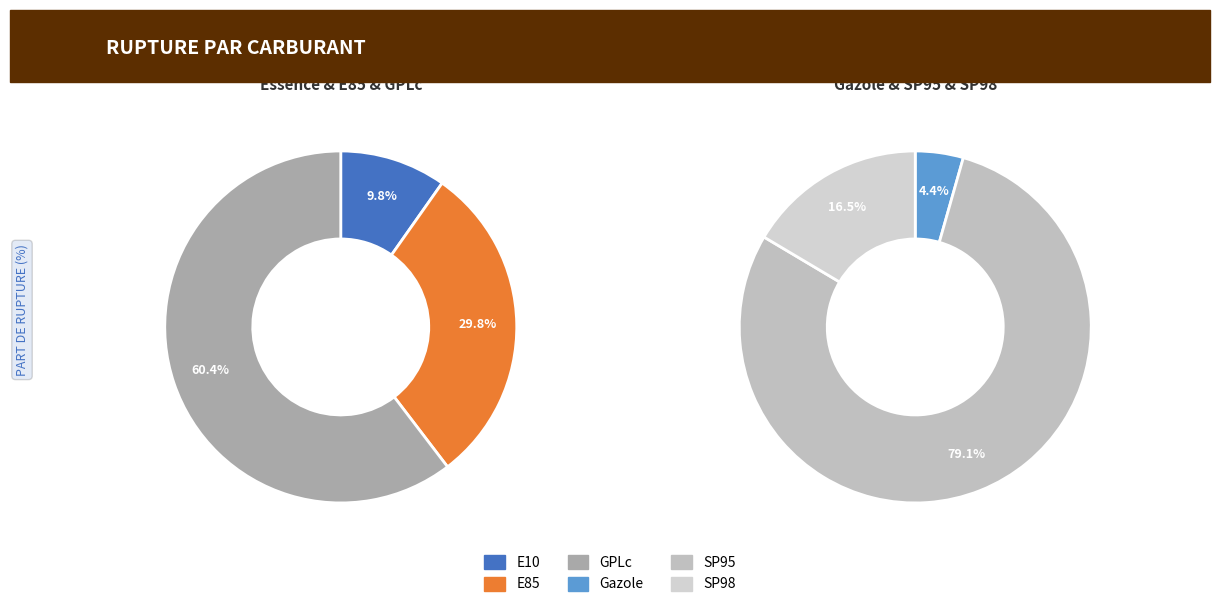

What is the ratio of the value at E85 to the value at E10?

3.1